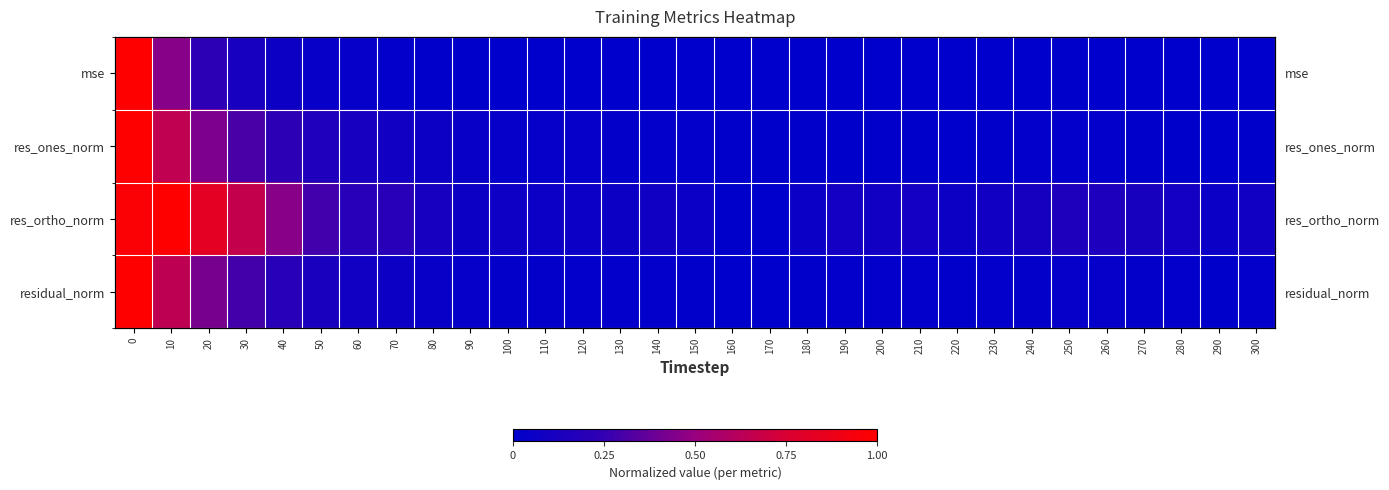

At which category does the chart reach its minimum across all series?

170